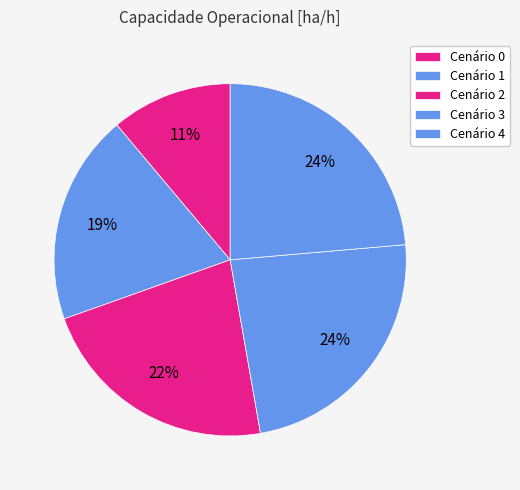

How many segments does this pie chart have?

5